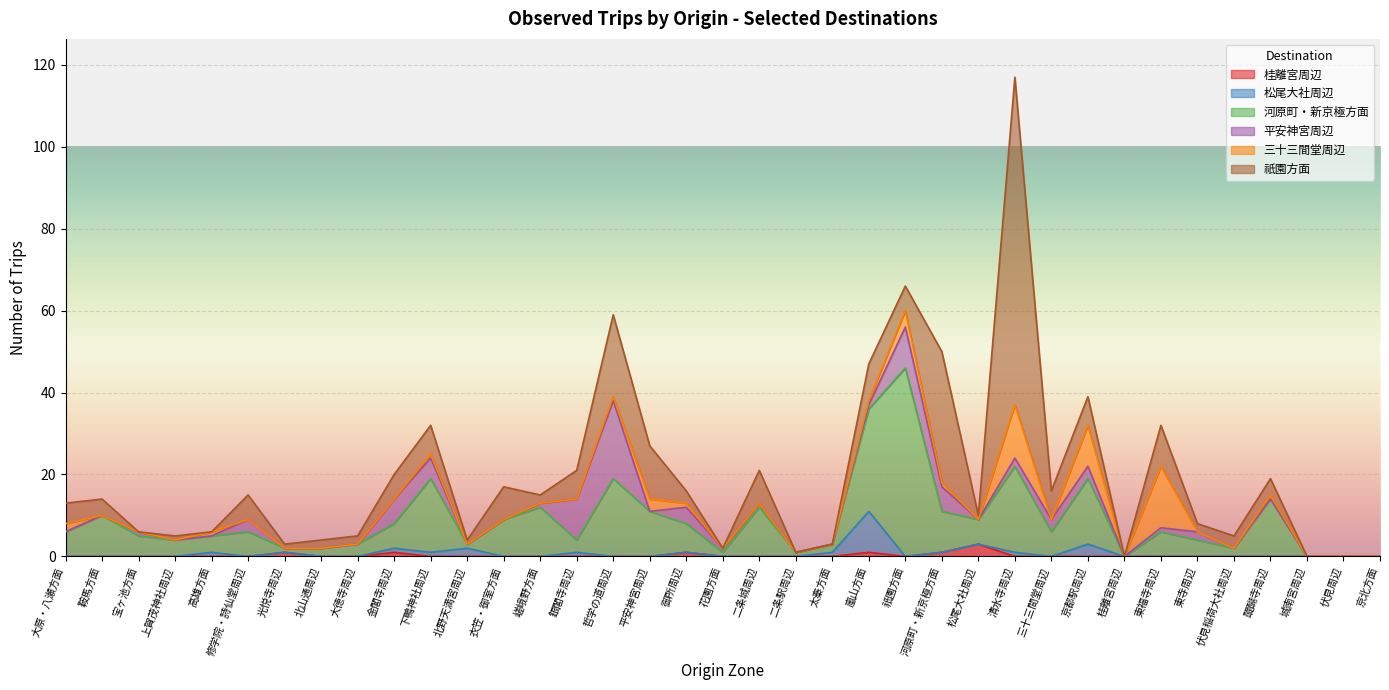

What value does the 桂離宮周辺 series have at 松尾大社周辺?

3